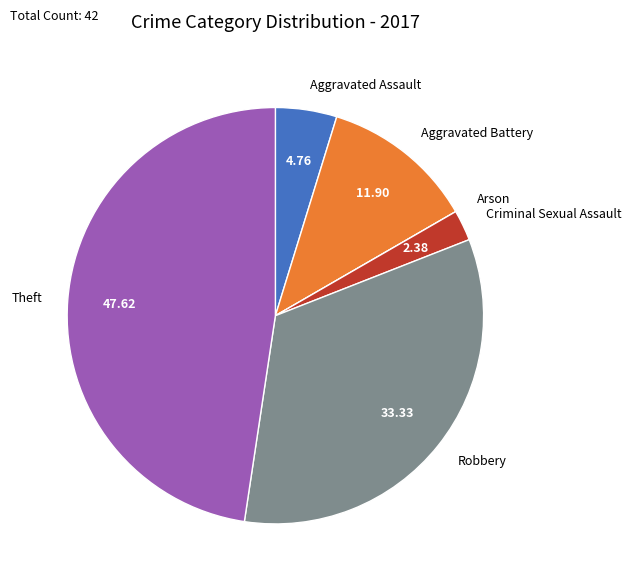

What is the ratio of the value at Theft to the value at Aggravated Battery?

4.0